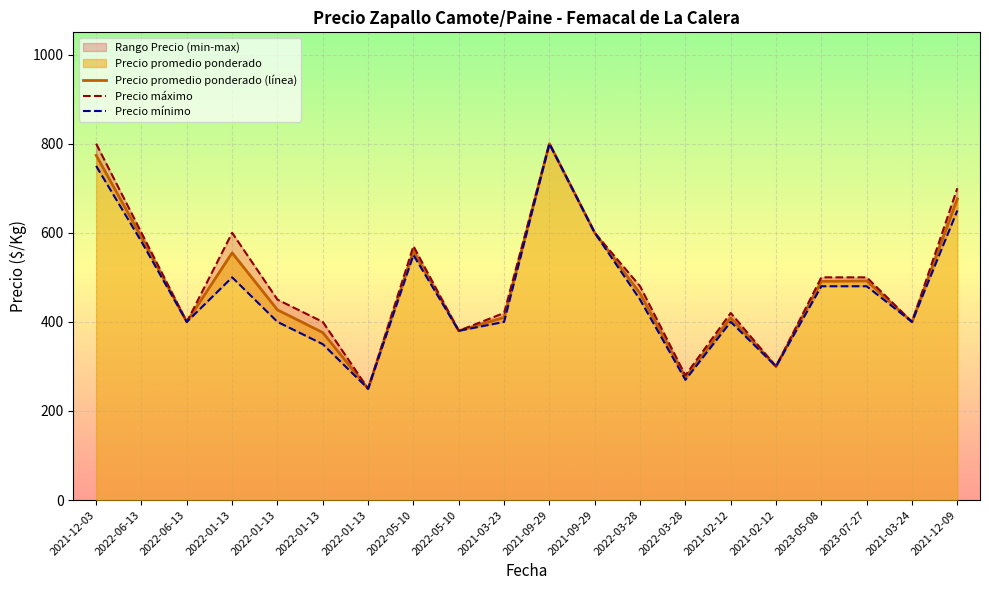

Reading left to right, transcribe all the data shown in this chart.

Precio promedio ponderado (línea): 2021-12-03=774	2022-06-13=590	2022-06-13=400	2022-01-13=555	2022-01-13=427	2022-01-13=376	2022-01-13=250	2022-05-10=559	2022-05-10=380	2021-03-23=410	2021-09-29=800	2021-09-29=600	2022-03-28=464	2022-03-28=275	2021-02-12=409	2021-02-12=300	2023-05-08=491	2023-07-27=492	2021-03-24=400	2021-12-09=676
Precio máximo: 2021-12-03=800	2022-06-13=600	2022-06-13=400	2022-01-13=600	2022-01-13=450	2022-01-13=400	2022-01-13=250	2022-05-10=570	2022-05-10=380	2021-03-23=420	2021-09-29=800	2021-09-29=600	2022-03-28=480	2022-03-28=280	2021-02-12=420	2021-02-12=300	2023-05-08=500	2023-07-27=500	2021-03-24=400	2021-12-09=700
Precio mínimo: 2021-12-03=750	2022-06-13=580	2022-06-13=400	2022-01-13=500	2022-01-13=400	2022-01-13=350	2022-01-13=250	2022-05-10=550	2022-05-10=380	2021-03-23=400	2021-09-29=800	2021-09-29=600	2022-03-28=450	2022-03-28=270	2021-02-12=400	2021-02-12=300	2023-05-08=480	2023-07-27=480	2021-03-24=400	2021-12-09=650